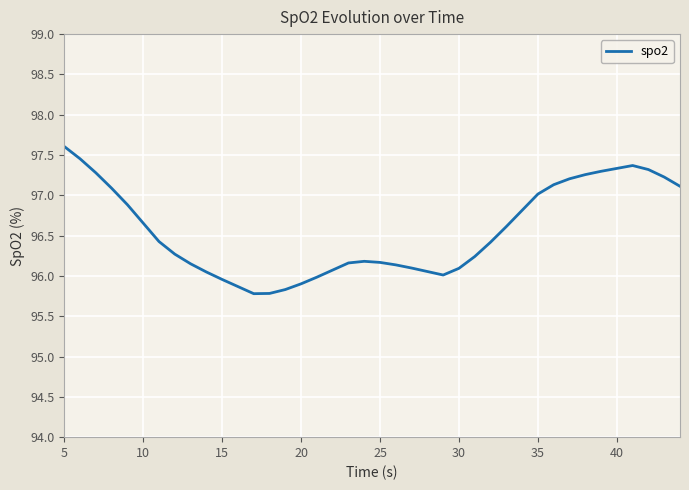

What is the difference between the maximum and second lowest values?

1.8